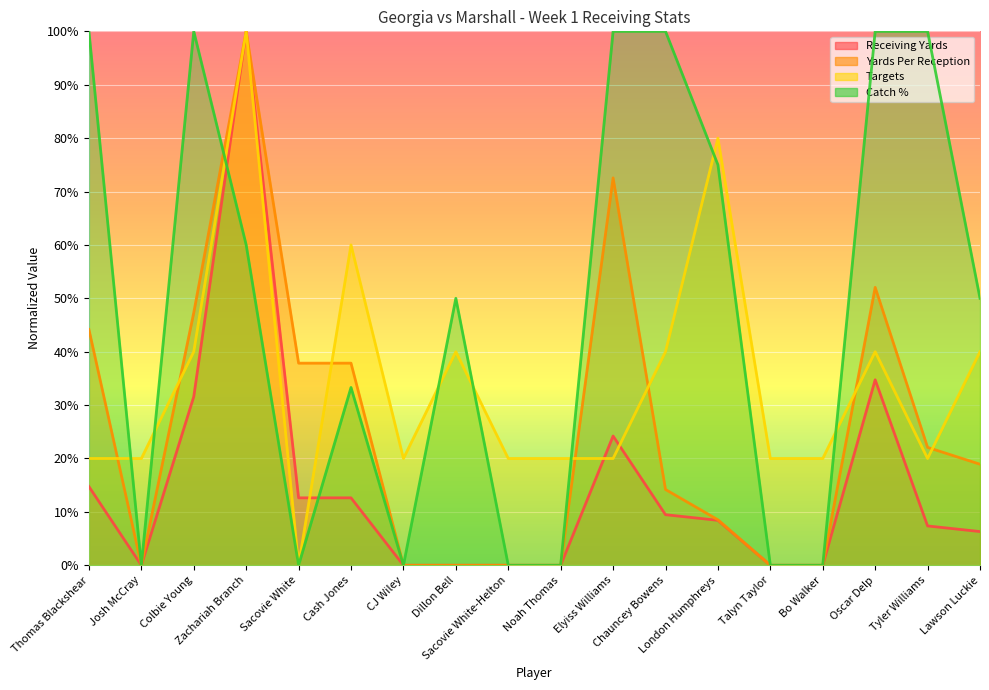

How many intersections are there between Catch_% and Receiving_Yards?

2